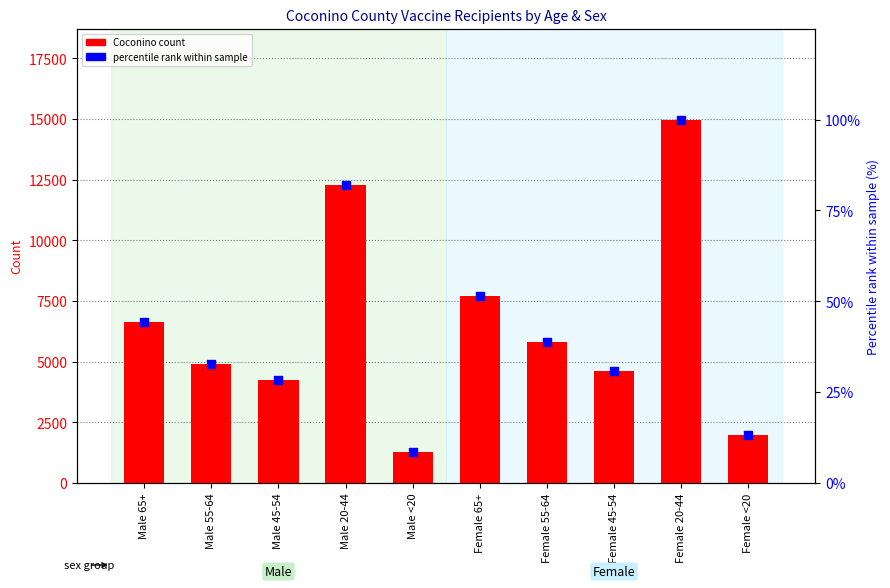

Which series has the largest Y range (max minus min)?

Coconino count